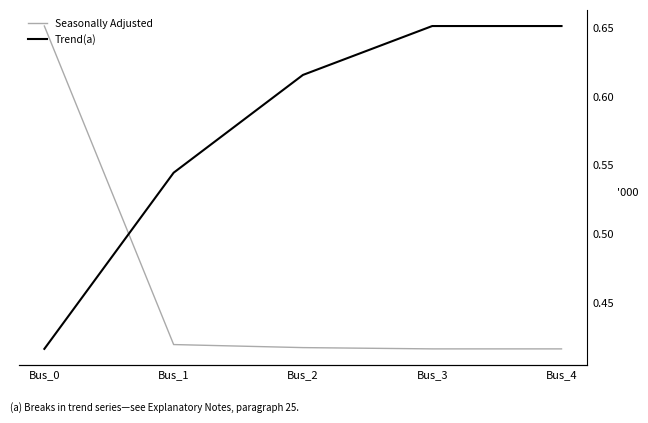

What is the difference between the maximum and minimum values in the Trend(a) series?

0.2